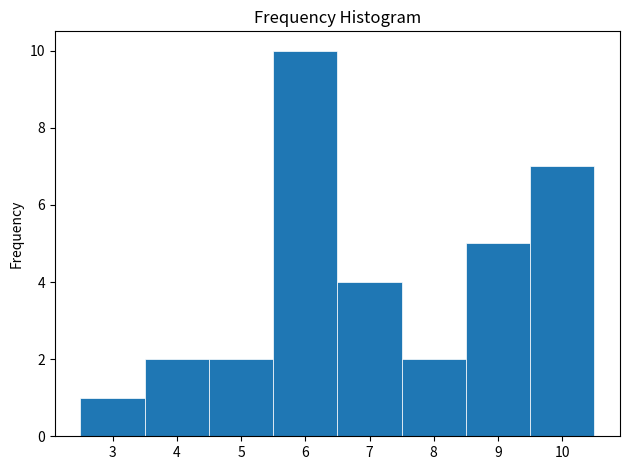

How tall is the bar that spans 4.5 to 5.5 on the x-axis? The values are not printed on the chart, so give them approximately, as read against the axis.

2